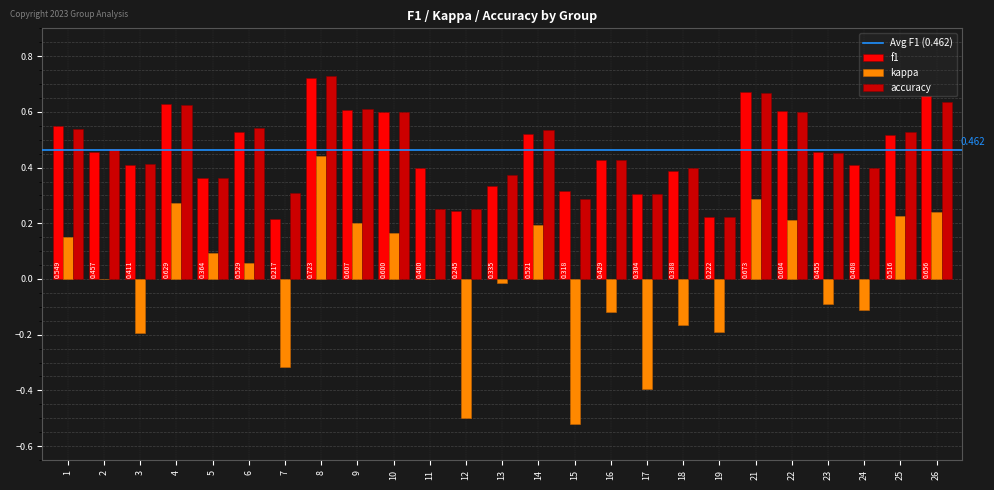

Which series changed the most between 3 and 23?

kappa